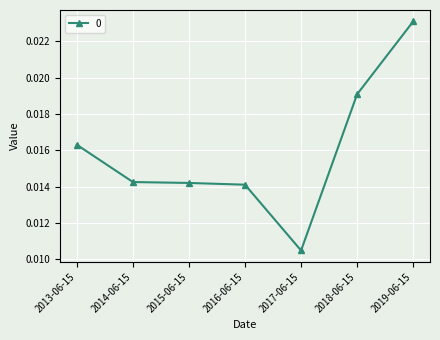

What is the label of the 1st point from the left?

2013-06-15